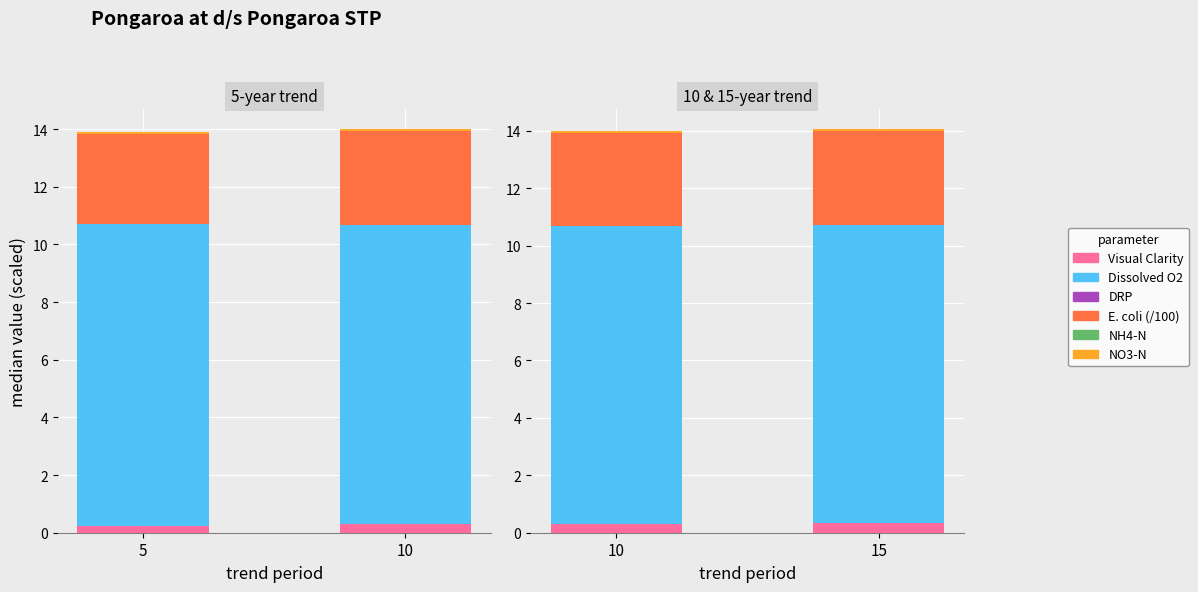

What is the spread (max minus min) of values at 15?

10.4